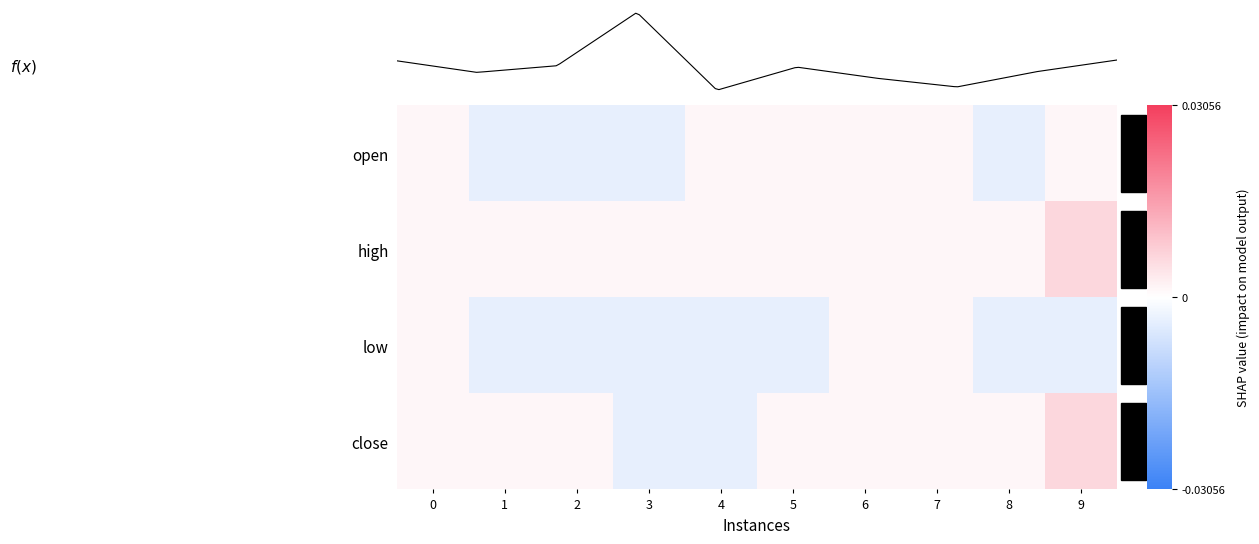

At which category is the sum across all series the highest?

9